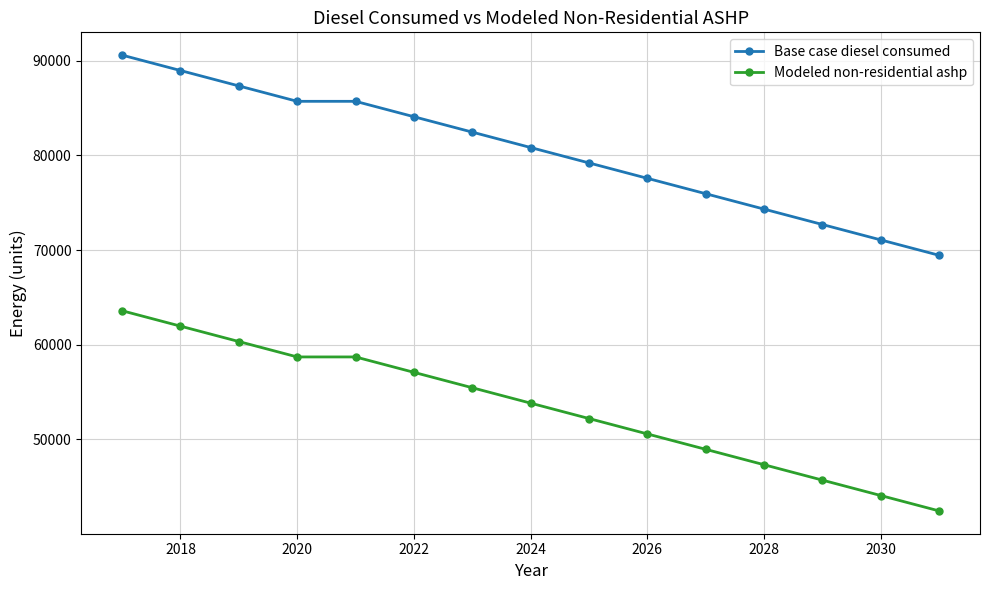

Which series has the largest total across all categories?

Base case diesel consumed